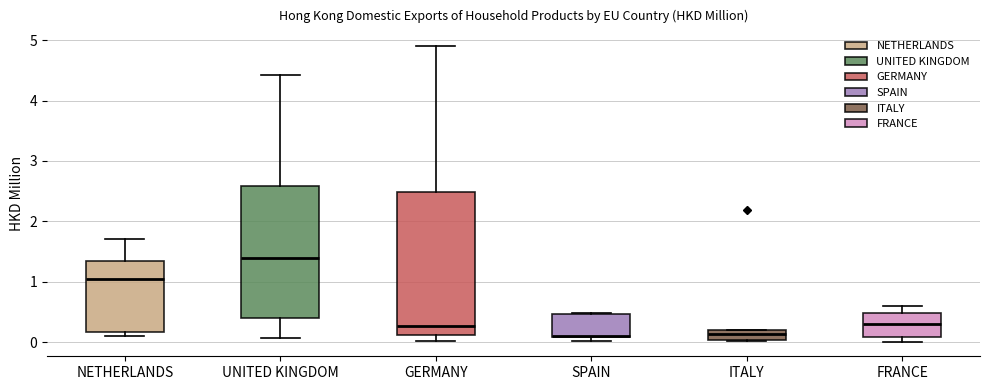

Reading left to right, transcribe this box plot: for each box, give where its median line is, the range the box spans, and where its two whiskers end, as read against the y-axis. The values are not printed on the chart, so give them approximately, as read against the axis.

NETHERLANDS: median 1.0, box 0.2 to 1.3, whiskers 0.1 to 1.7
UNITED KINGDOM: median 1.4, box 0.4 to 2.6, whiskers 0.1 to 4.4
GERMANY: median 0.3, box 0.1 to 2.5, whiskers 0.0 to 4.9
SPAIN: median 0.1, box 0.1 to 0.5, whiskers 0.0 to 0.5
ITALY: median 0.1, box 0.0 to 0.2, whiskers 0.0 to 0.2
FRANCE: median 0.3, box 0.1 to 0.5, whiskers 0.0 to 0.6